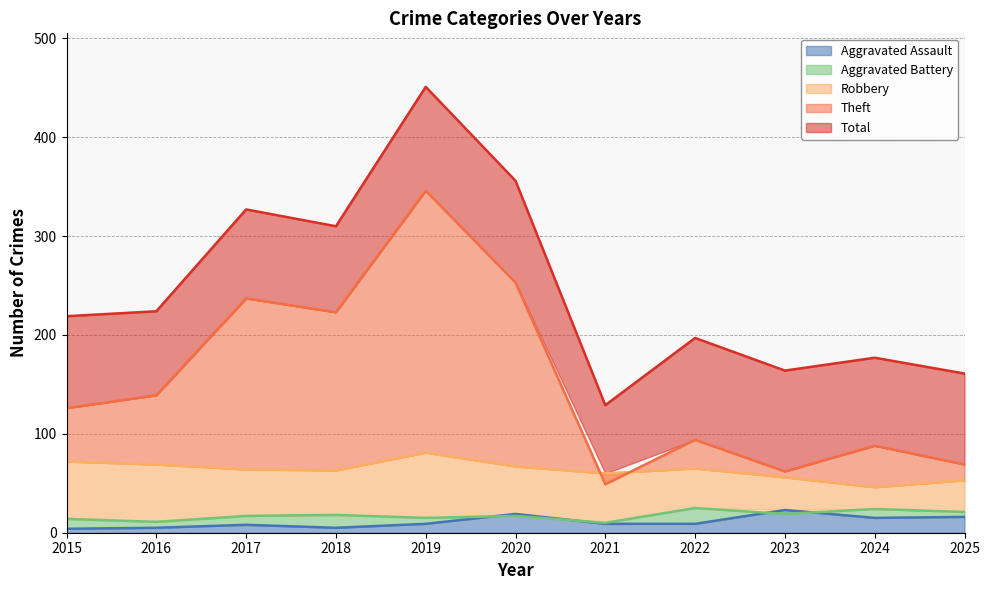

True or false: Theft and Total intersect in this chart.

False